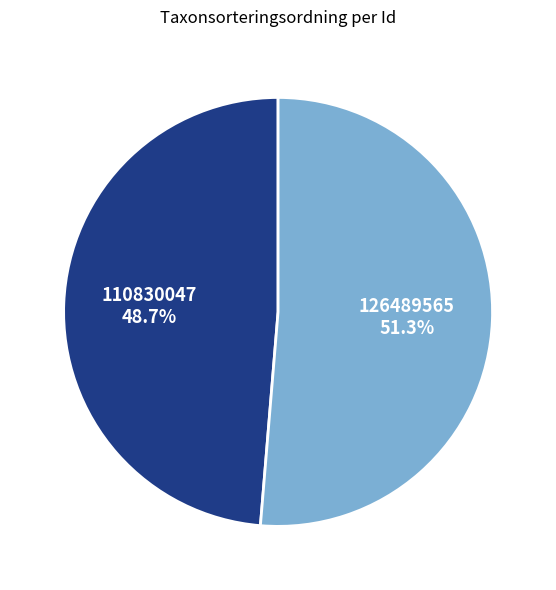

To the nearest percent, what portion does 126489565 represent?

51%